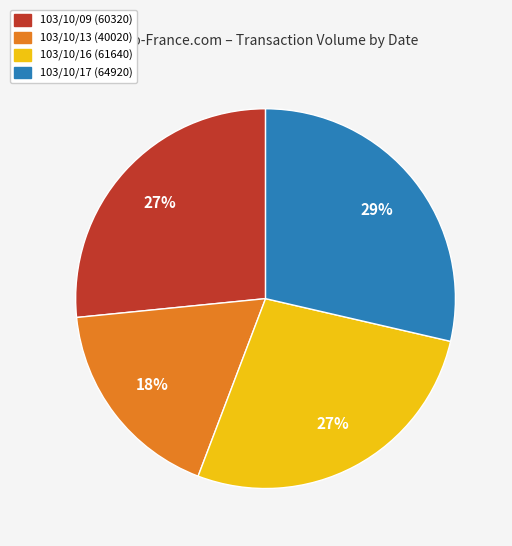

Which slice is the smallest?

103/10/13